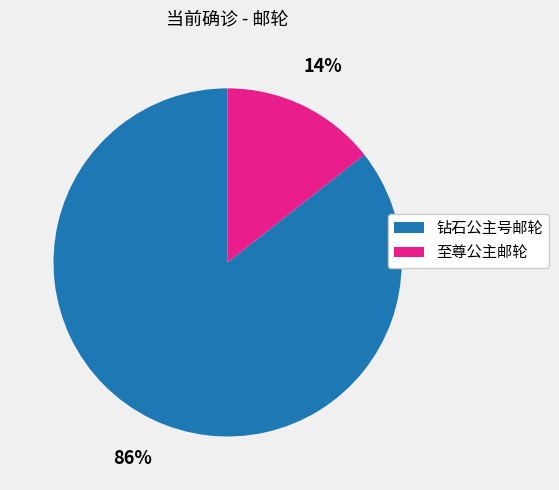

To the nearest percent, what portion does 至尊公主邮轮 represent?

14%